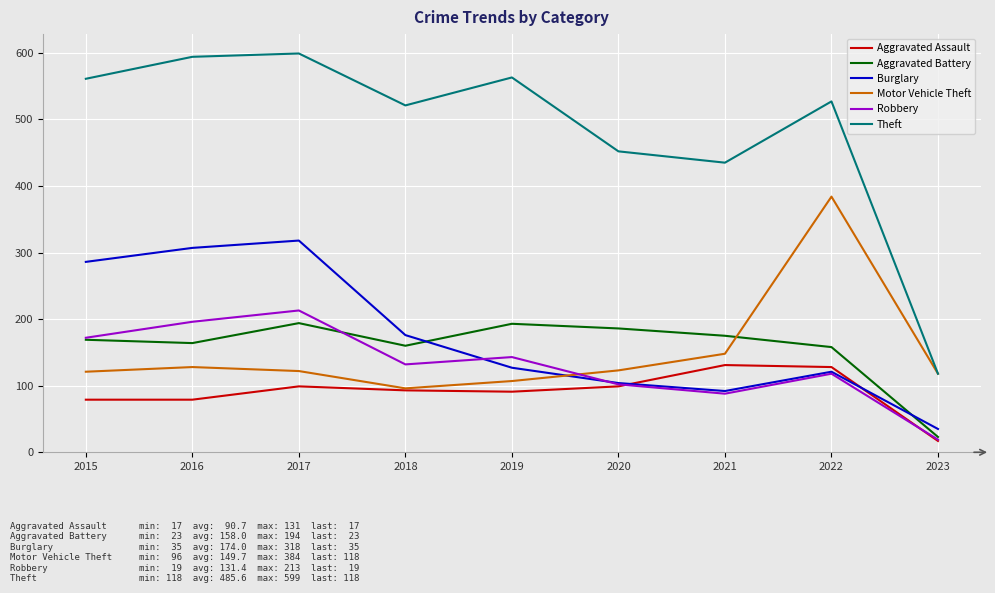

Which category has the lowest value across all series?

2023